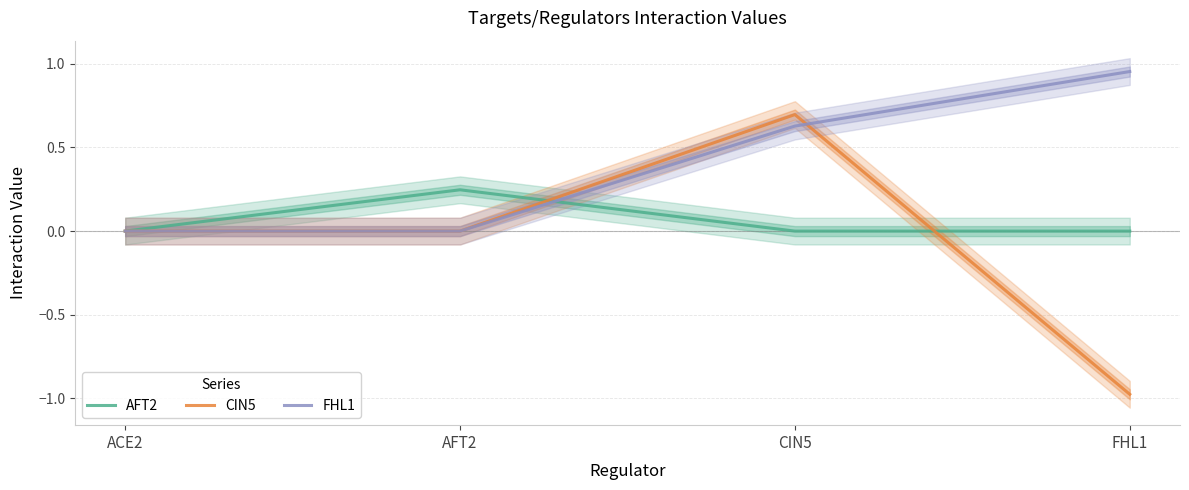

Rank the series at CIN5 from lowest to highest value.

AFT2, FHL1, CIN5